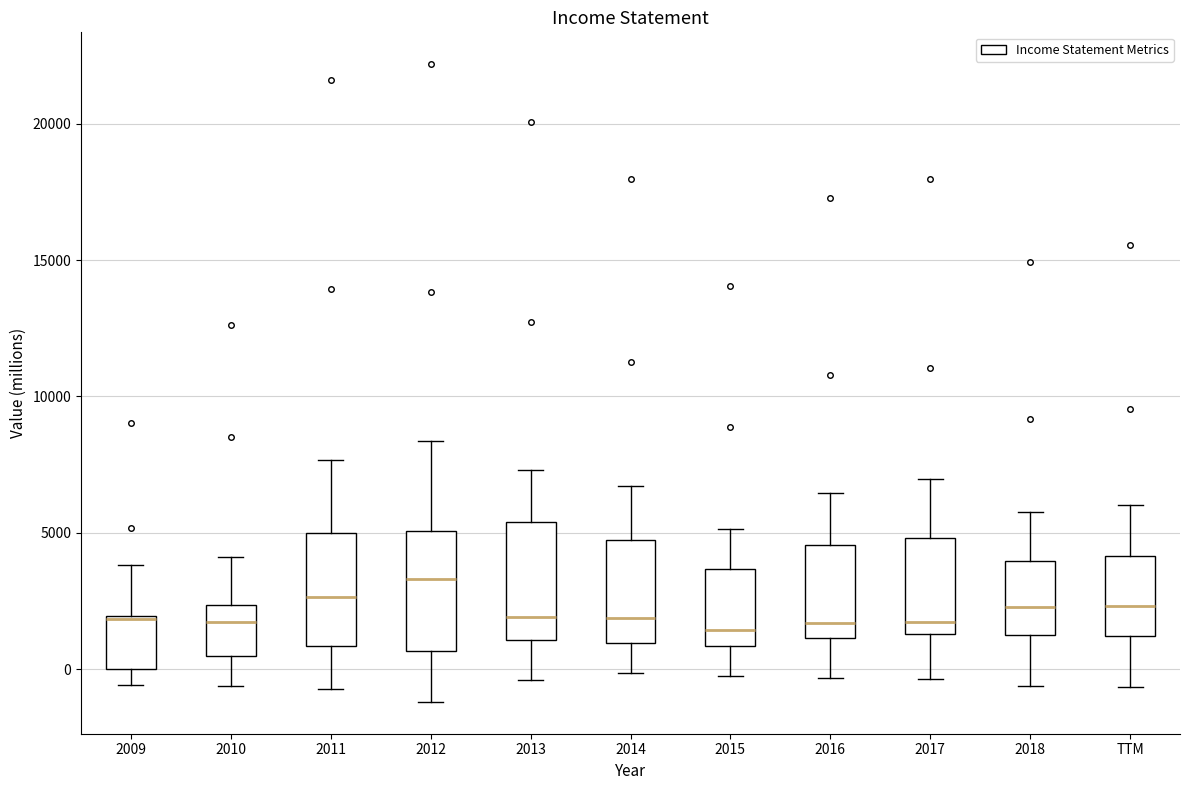

Where does the upper whisker of the box for 2012 end on the y-axis? The values are not printed on the chart, so give them approximately, as read against the axis.

8500